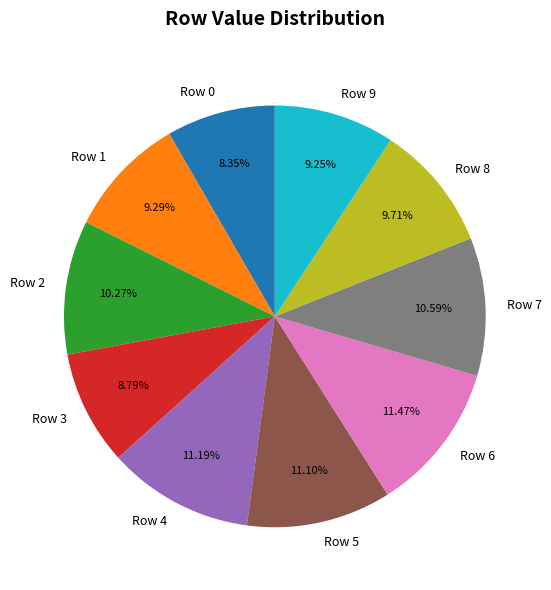

To the nearest percent, what is the average slice percentage?

10%